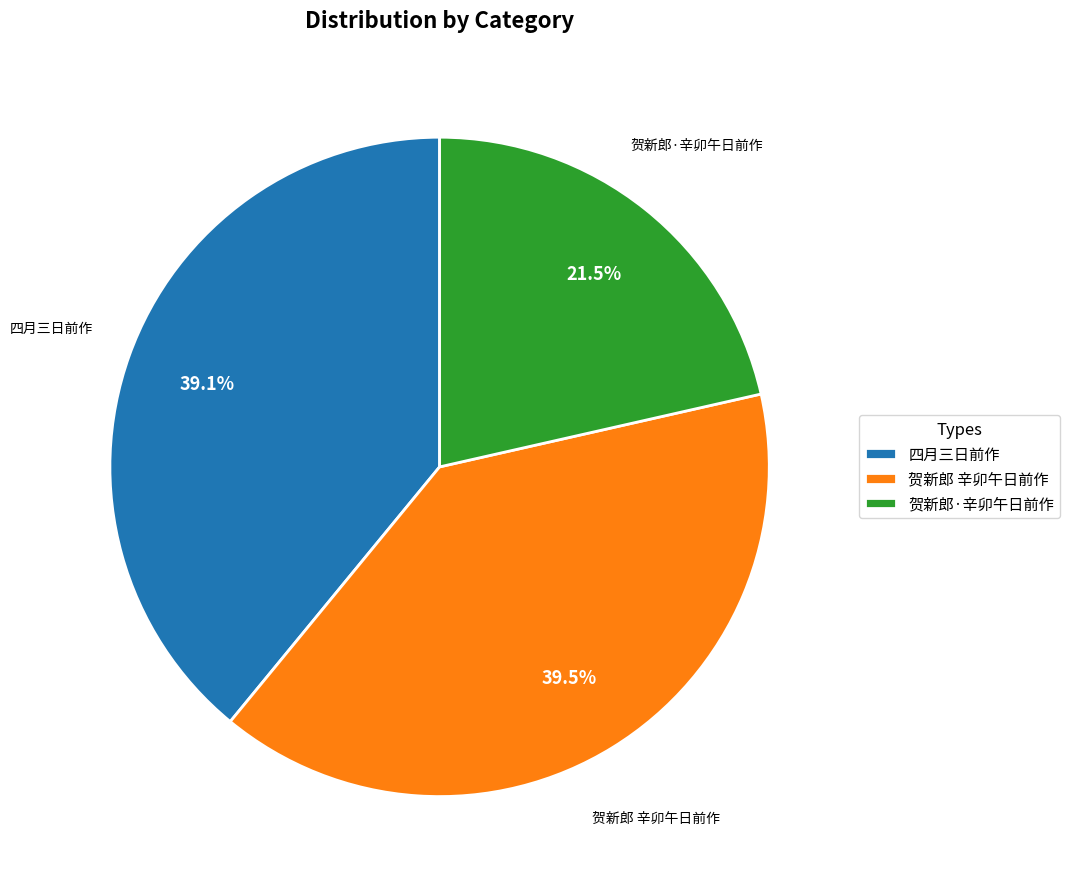

Which has a higher value, 四月三日前作 or 贺新郎·辛卯午日前作?

四月三日前作